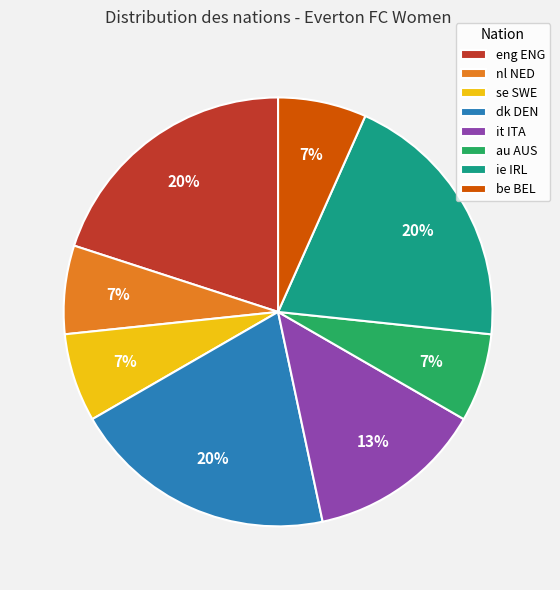

How many slices are in this pie chart?

8